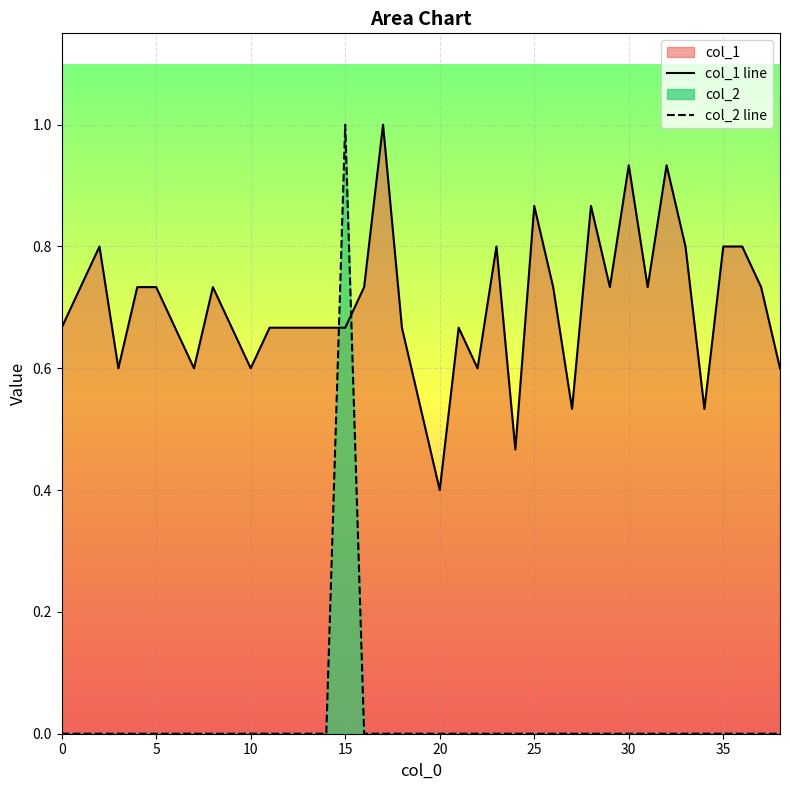

At which category is the sum across all series the highest?

15